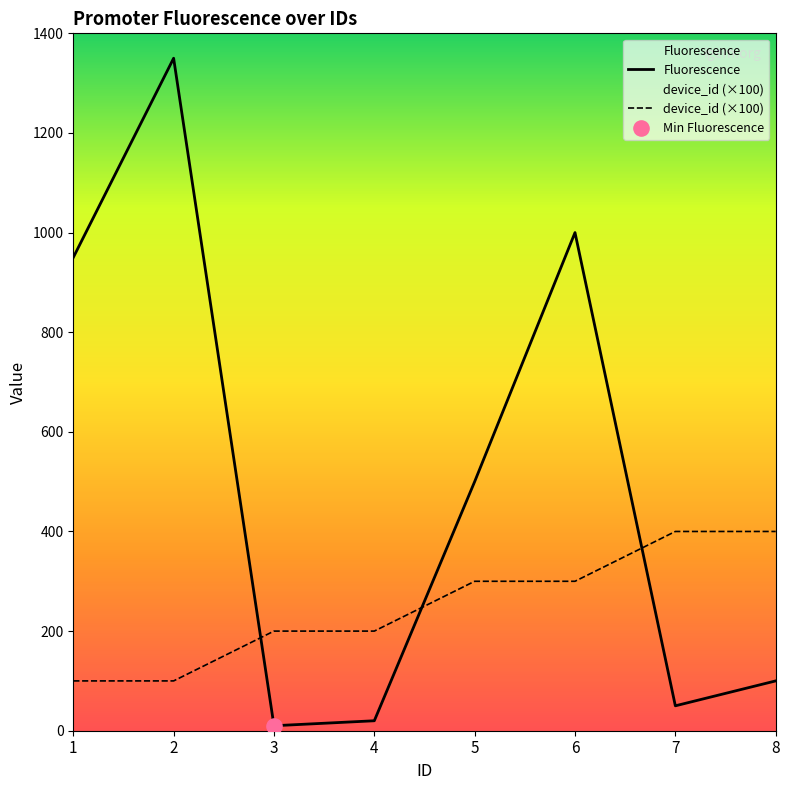

At how many categories does at least one series exceed 893?

3